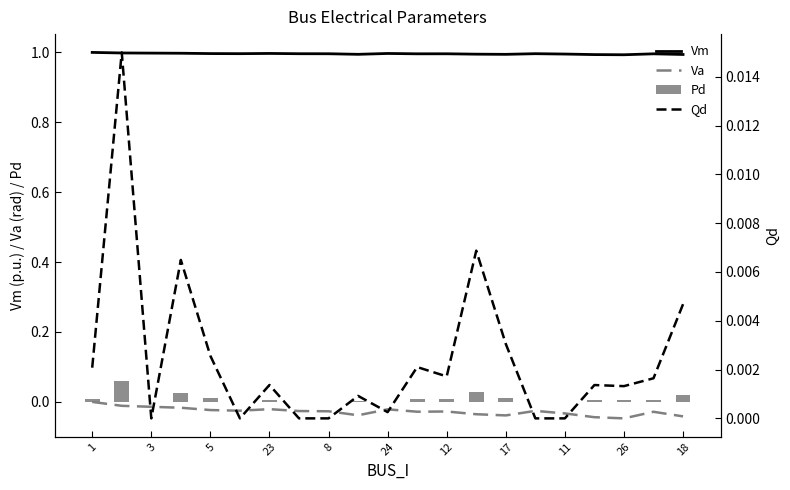

What is the maximum value for Vm?

1.0